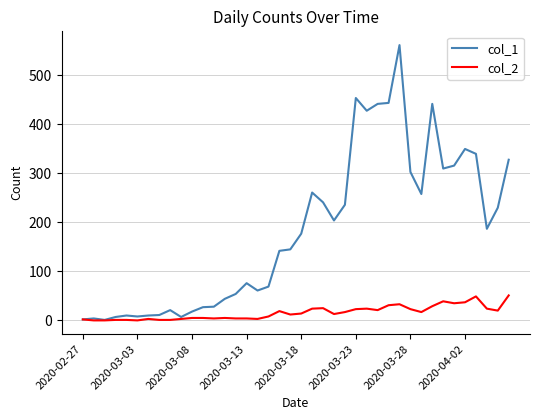

Which series has the largest total across all categories?

col_1